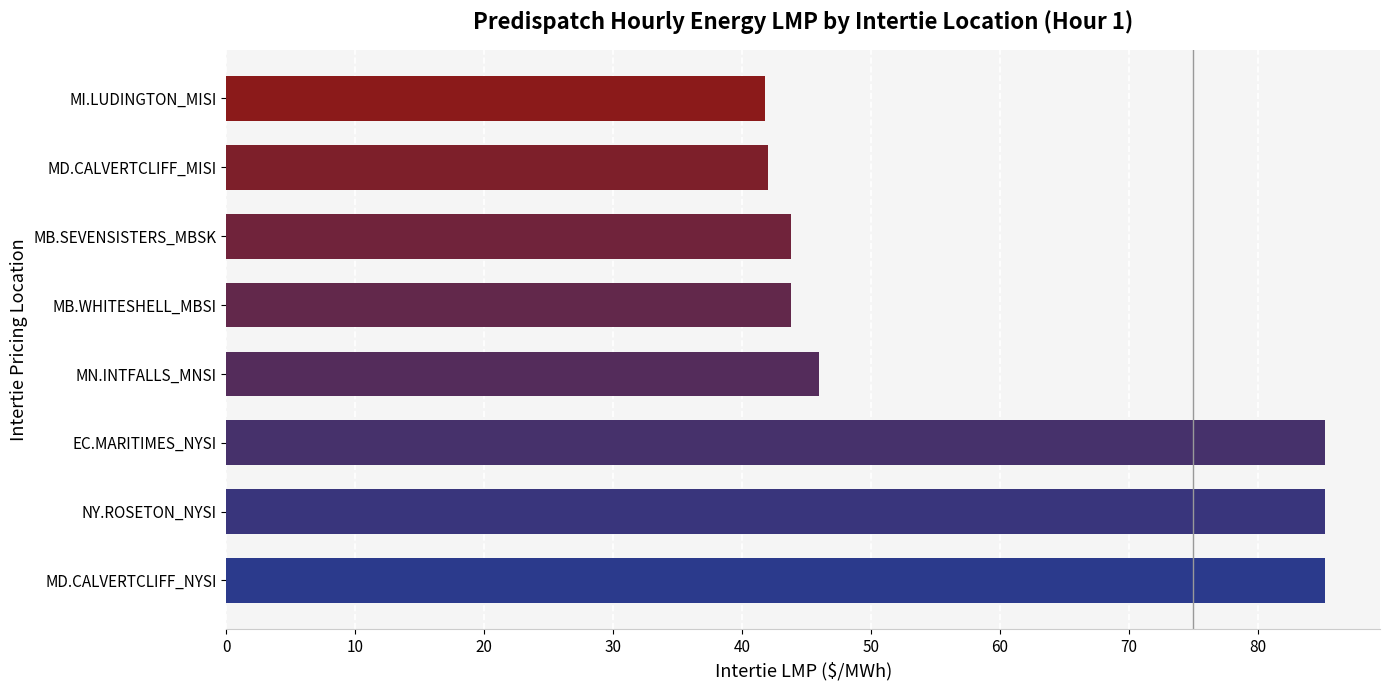

What is the sum of all values?

472.9